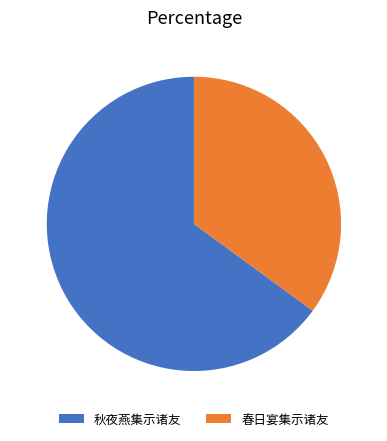

What is the smallest slice in the pie chart?

春日宴集示诸友